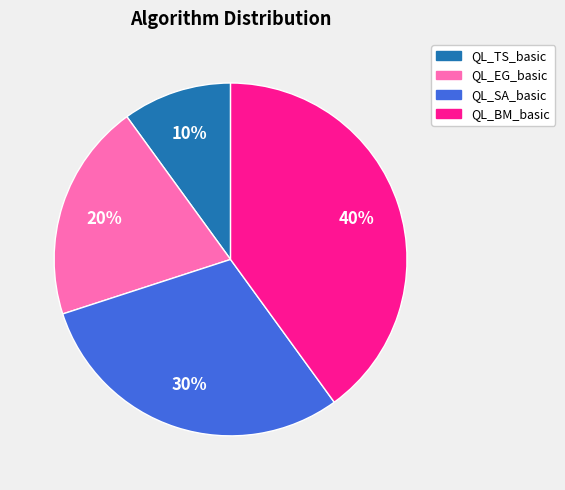

To the nearest percent, what is the difference between the largest and smallest slice percentages?

30%